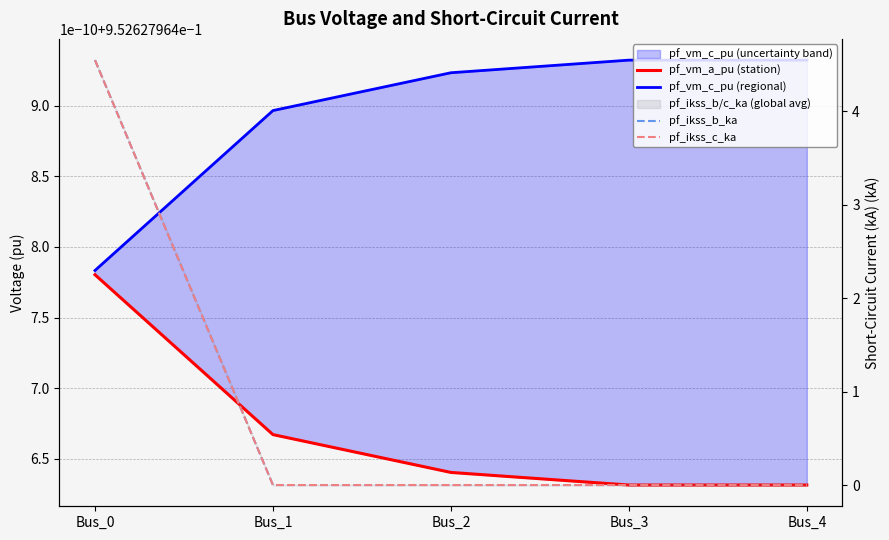

Is it true that pf_vm_a_pu (station) equals 1.0 at Bus_1?

True